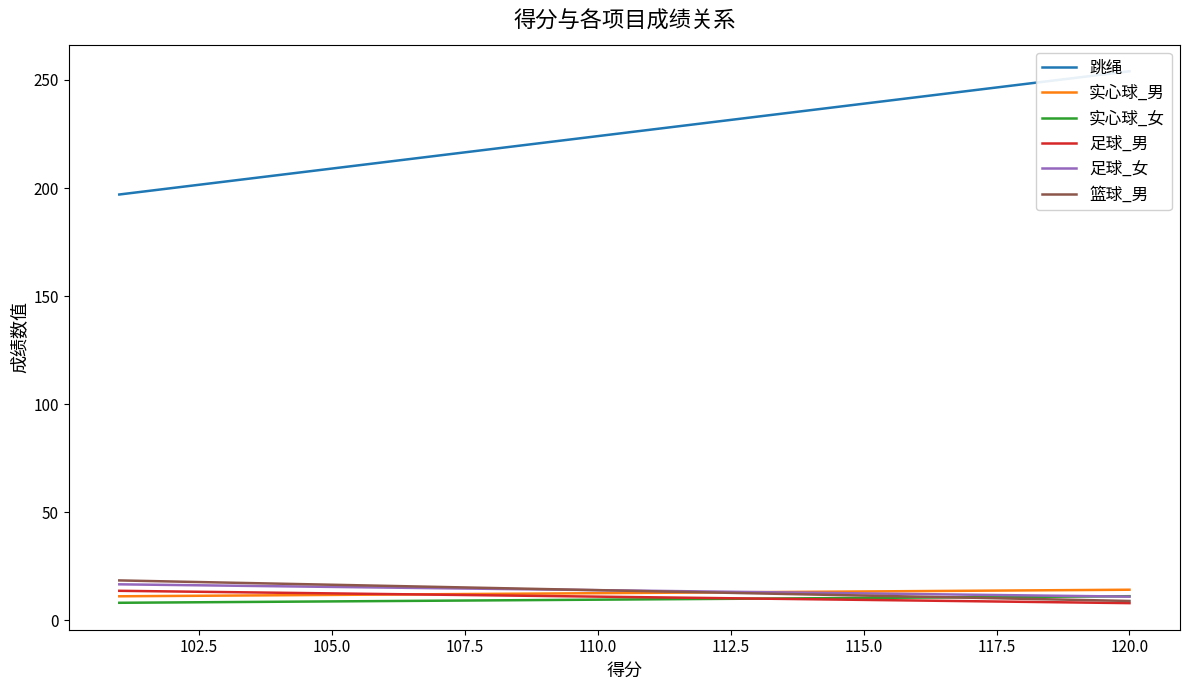

Count the number of data series in this chart.

6